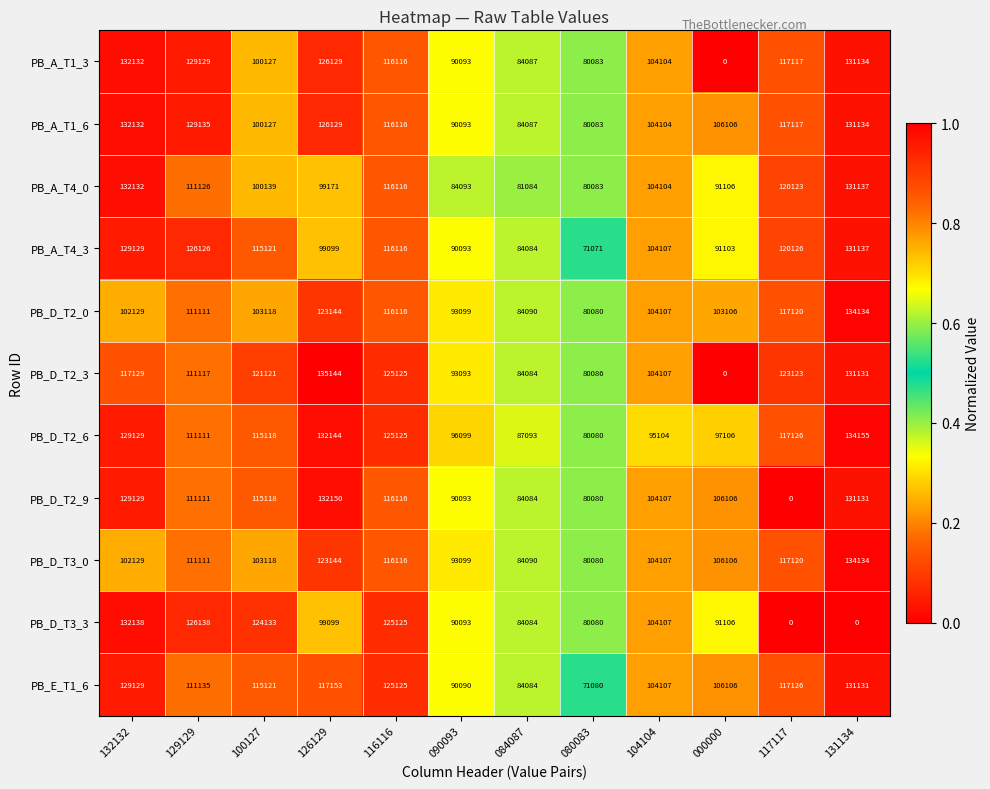

Which series changed the most between 116116 and 117117?

PB_D_T3_3